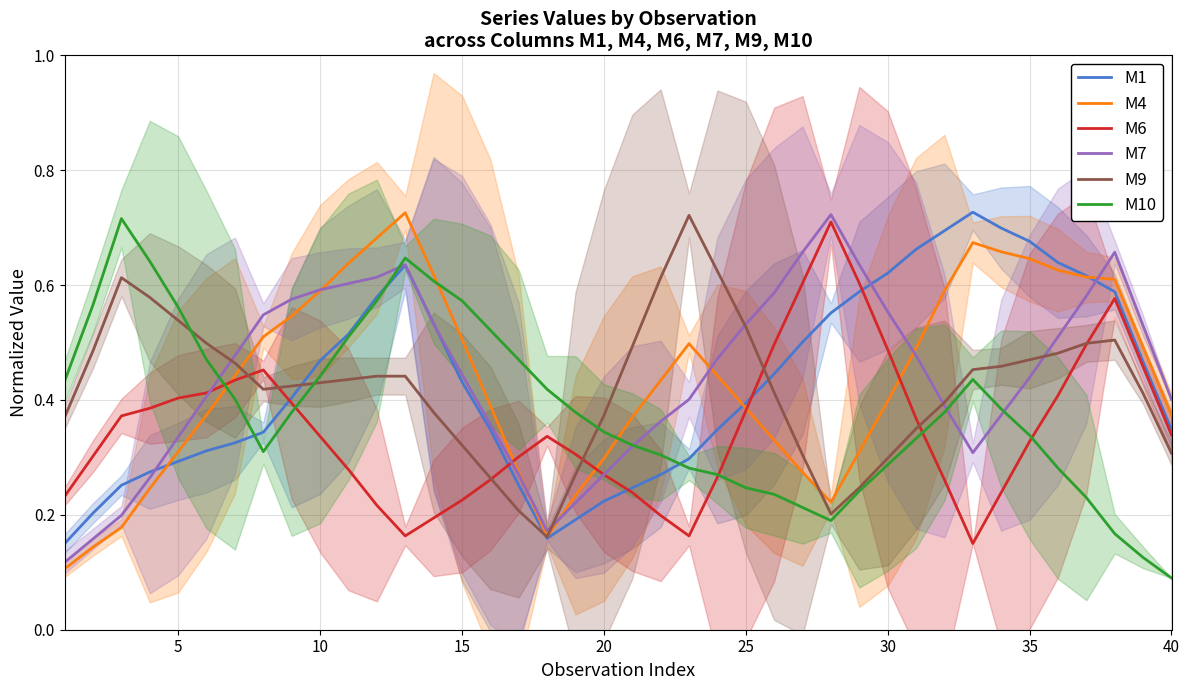

Where is M10 nearest to the value 0?

40